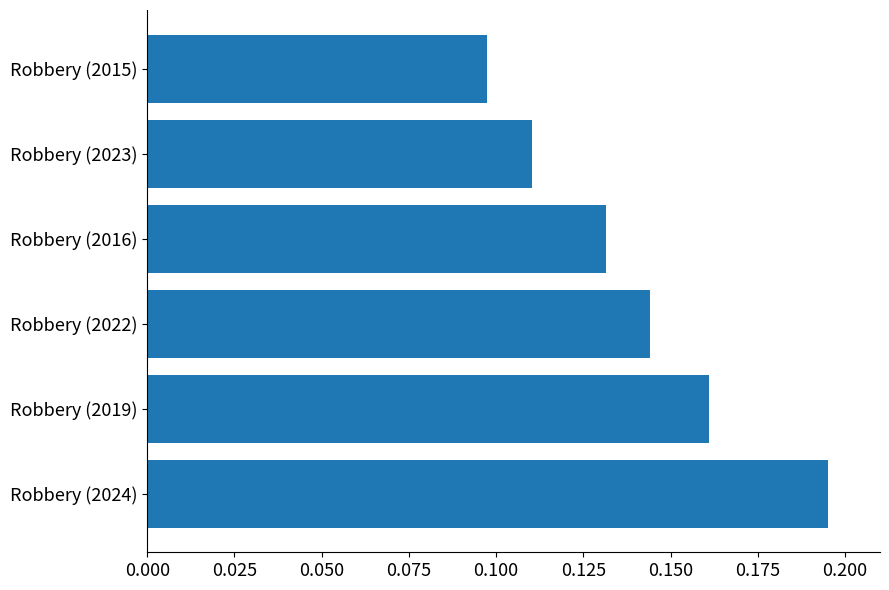

Which category has the lowest value across all series?

Robbery (2015)